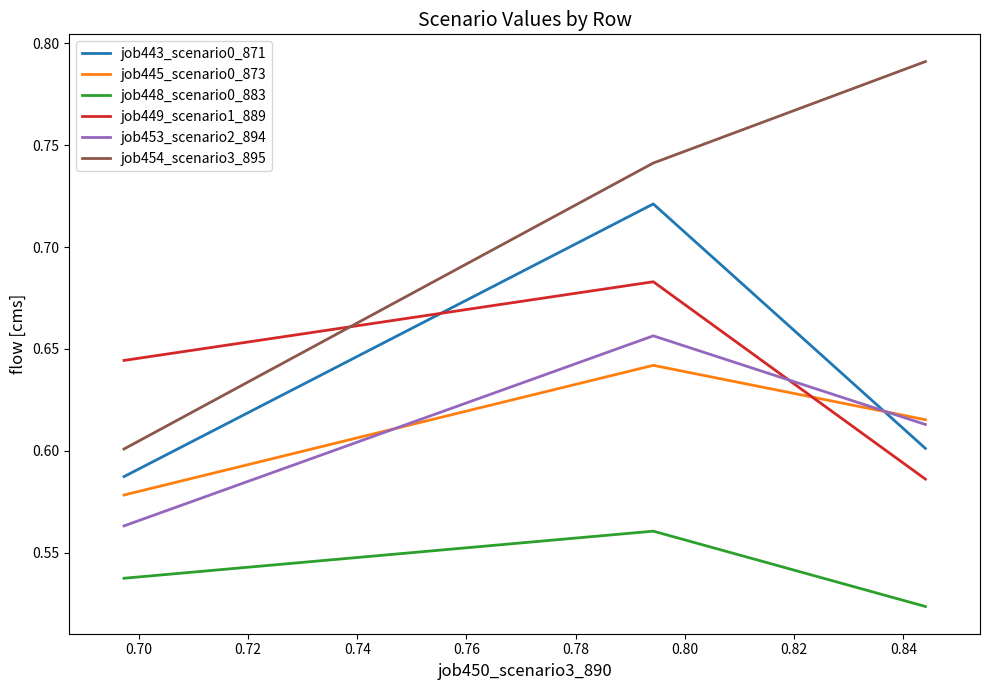

List the series in order of their peak value, lowest first.

job448_scenario0_883, job445_scenario0_873, job453_scenario2_894, job449_scenario1_889, job443_scenario0_871, job454_scenario3_895